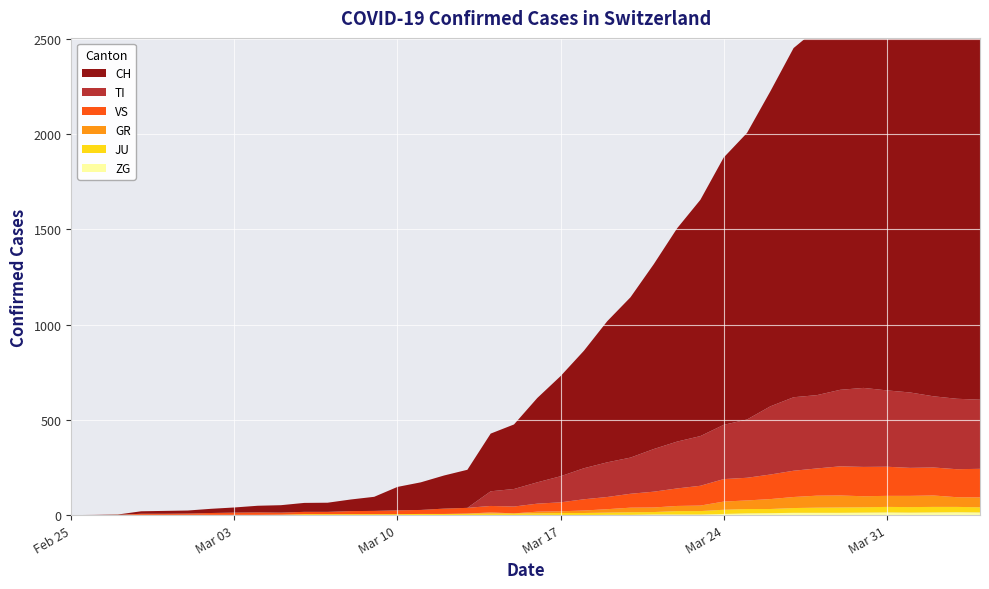

Reading right to left, what are all the values shown in this chart?

CH: 39=2349	38=2363	37=2387	36=2328	35=2251	34=2222	33=2038	32=1924	31=1834	30=1654	29=1505	28=1404	27=1241	26=1120	25=971	24=842	23=741	22=617	21=526	20=443	19=339	18=303	17=200	16=174	15=145	14=123	13=74	12=61	11=48	10=47	9=39	8=35	7=27	6=22	5=16	4=15	3=13	2=2	1=1	0=0
GR: 39=52	38=51	37=60	36=59	35=58	34=58	33=63	32=63	31=58	30=52	29=45	28=43	27=29	26=27	25=24	24=24	23=18	22=13	21=9	20=9	19=0	18=6	17=0	16=0	15=0	14=0	13=0	12=0	11=0	10=0	9=0	8=0	7=0	6=0	5=0	4=0	3=0	2=0	1=0	0=0
JU: 39=27	38=28	37=29	36=29	35=29	34=28	33=28	32=27	31=25	30=22	29=23	28=22	27=18	26=18	25=13	24=14	23=12	22=11	21=11	20=9	19=9	18=8	17=8	16=6	15=6	14=5	13=5	12=5	11=5	10=5	9=2	8=1	7=1	6=1	5=1	4=1	3=1	2=1	1=0	0=0
TI: 39=363	38=370	37=374	36=396	35=401	34=415	33=402	32=385	31=386	30=358	29=306	28=285	27=261	26=246	25=224	24=190	23=182	22=163	21=137	20=112	19=92	18=77	17=0	16=0	15=0	14=0	13=0	12=0	11=0	10=0	9=0	8=0	7=0	6=0	5=0	4=0	3=0	2=0	1=0	0=0
VS: 39=150	38=147	37=147	36=147	35=153	34=154	33=153	32=143	31=138	30=129	29=119	28=118	27=104	26=92	25=83	24=73	23=64	22=59	21=47	20=42	19=36	18=34	17=30	16=28	15=21	14=20	13=17	12=16	11=12	10=12	9=11	8=13	7=12	6=10	5=7	4=6	3=6	2=0	1=0	0=0
ZG: 39=14	38=15	37=14	36=13	35=14	34=13	33=12	32=12	31=12	30=10	29=9	28=6	27=3	26=3	25=3	24=1	23=1	22=0	21=0	20=0	19=0	18=0	17=0	16=0	15=0	14=0	13=0	12=0	11=0	10=0	9=0	8=0	7=0	6=0	5=0	4=0	3=0	2=0	1=0	0=0